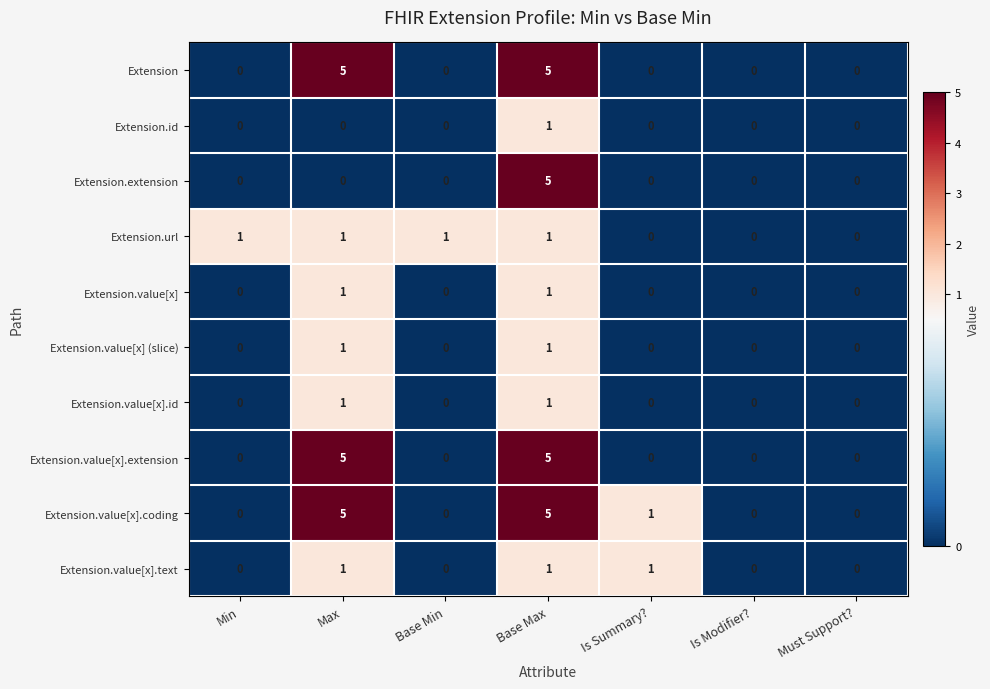

How many series are shown in this chart?

10